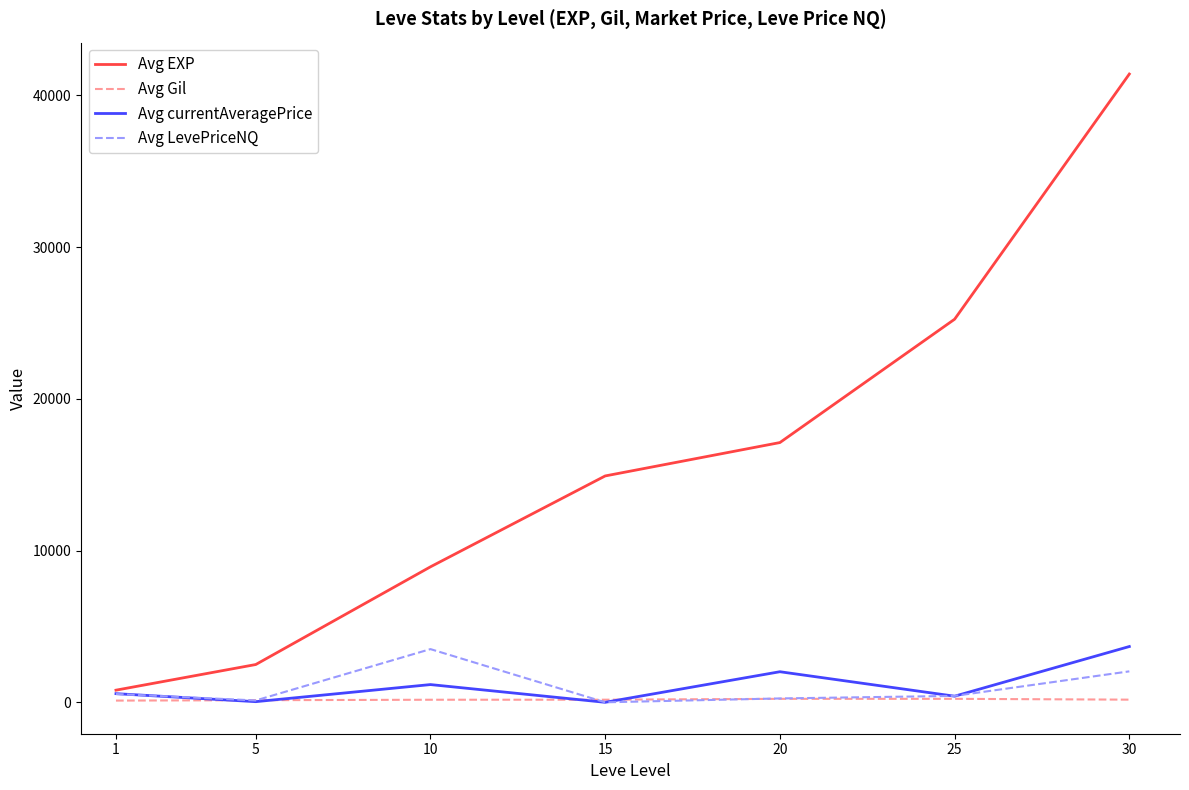

The Avg currentAveragePrice series shows 3677.1 at 30. True or false?

True